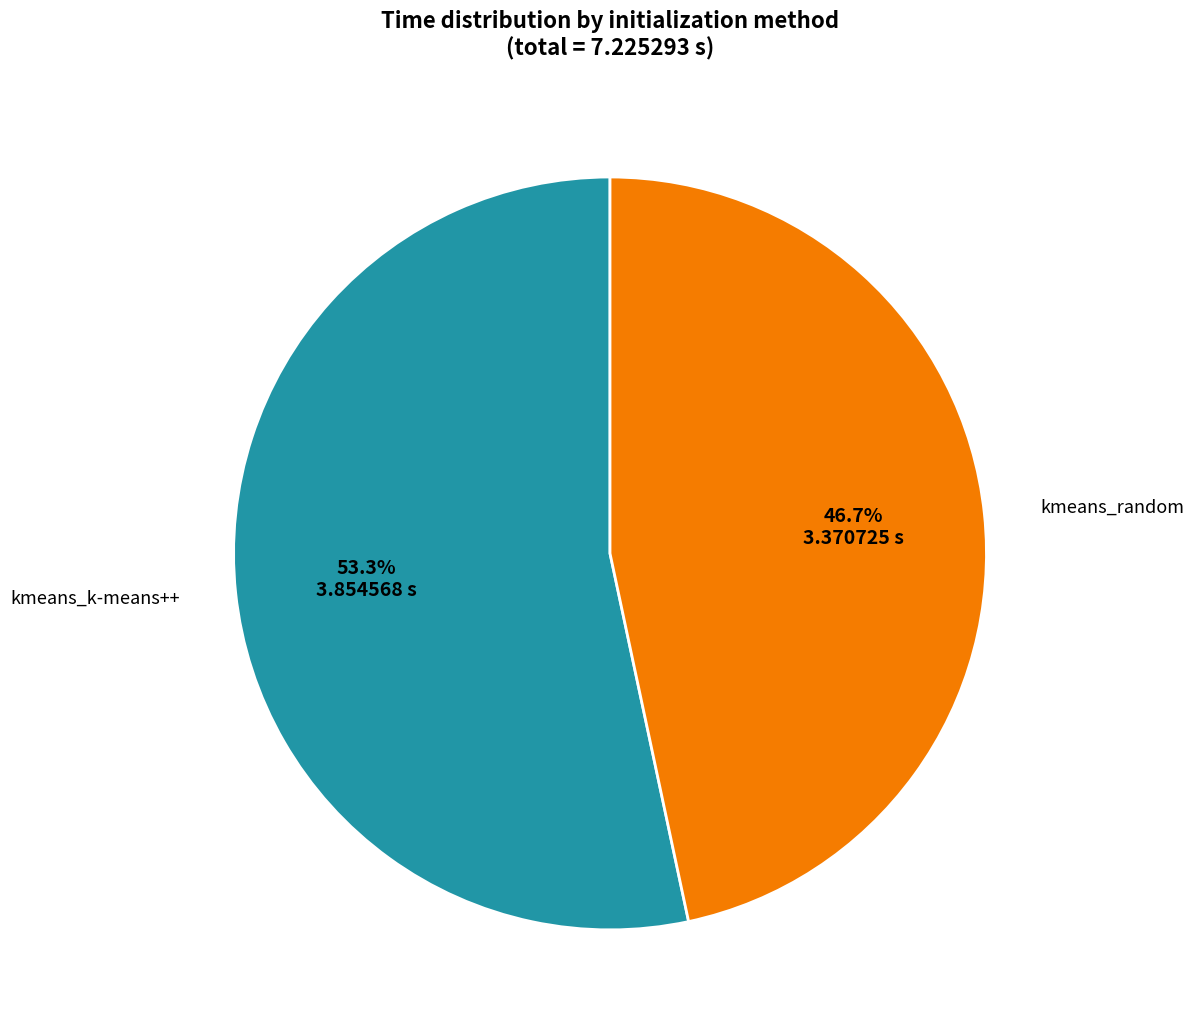

To the nearest percent, what is the difference between the largest and smallest slice percentages?

7%